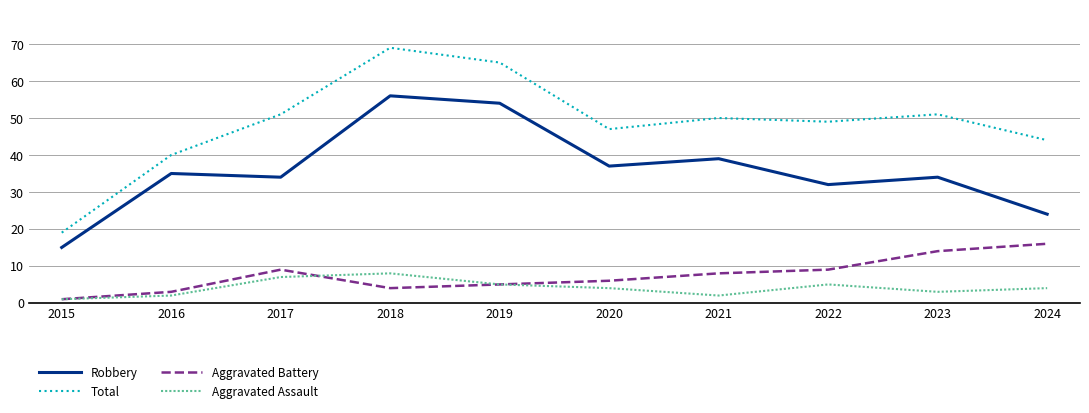

How many lines are shown in the chart?

4